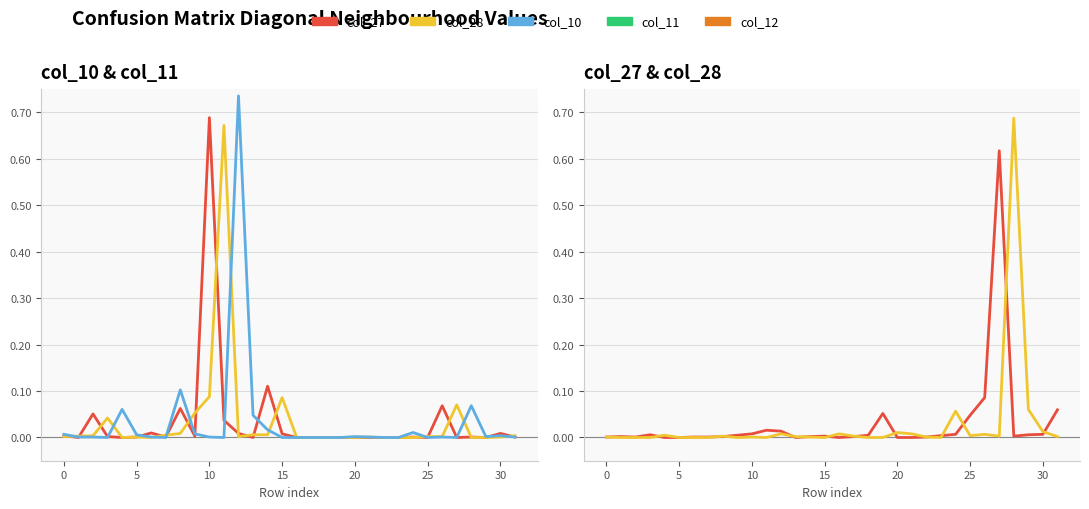

Is the value of col_11 at 18 greater than the value of col_10 at 29?

No